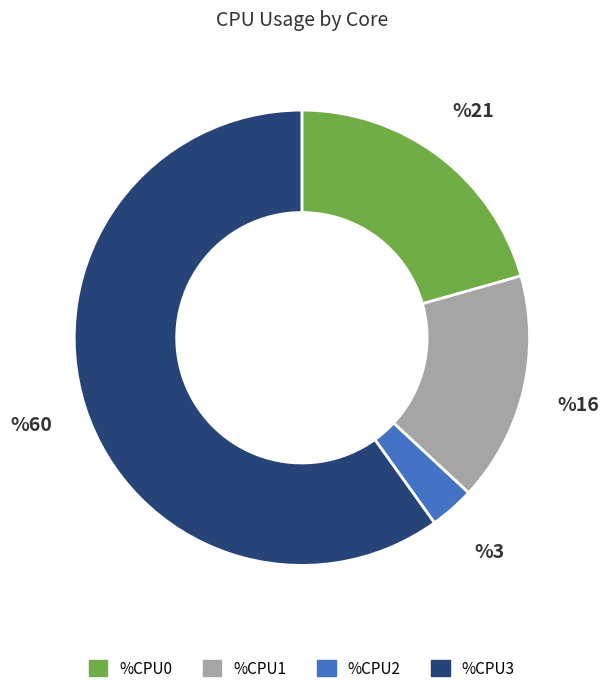

Rank the categories by value from highest to lowest.

%CPU3, %CPU0, %CPU1, %CPU2